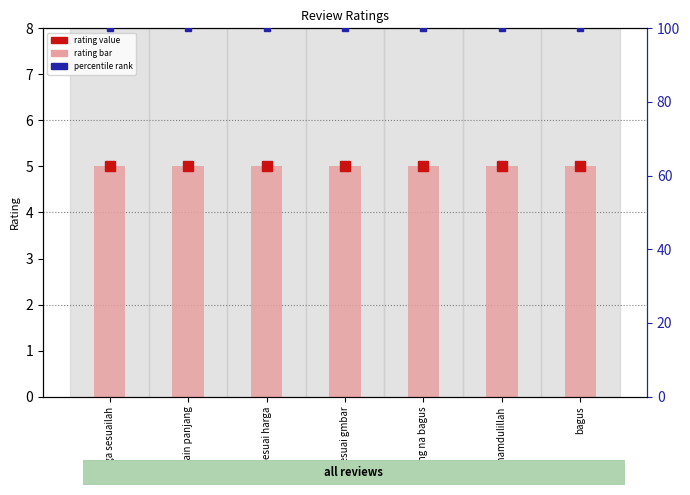

What is the label of the 5th bar from the right?

sip sesuai harga